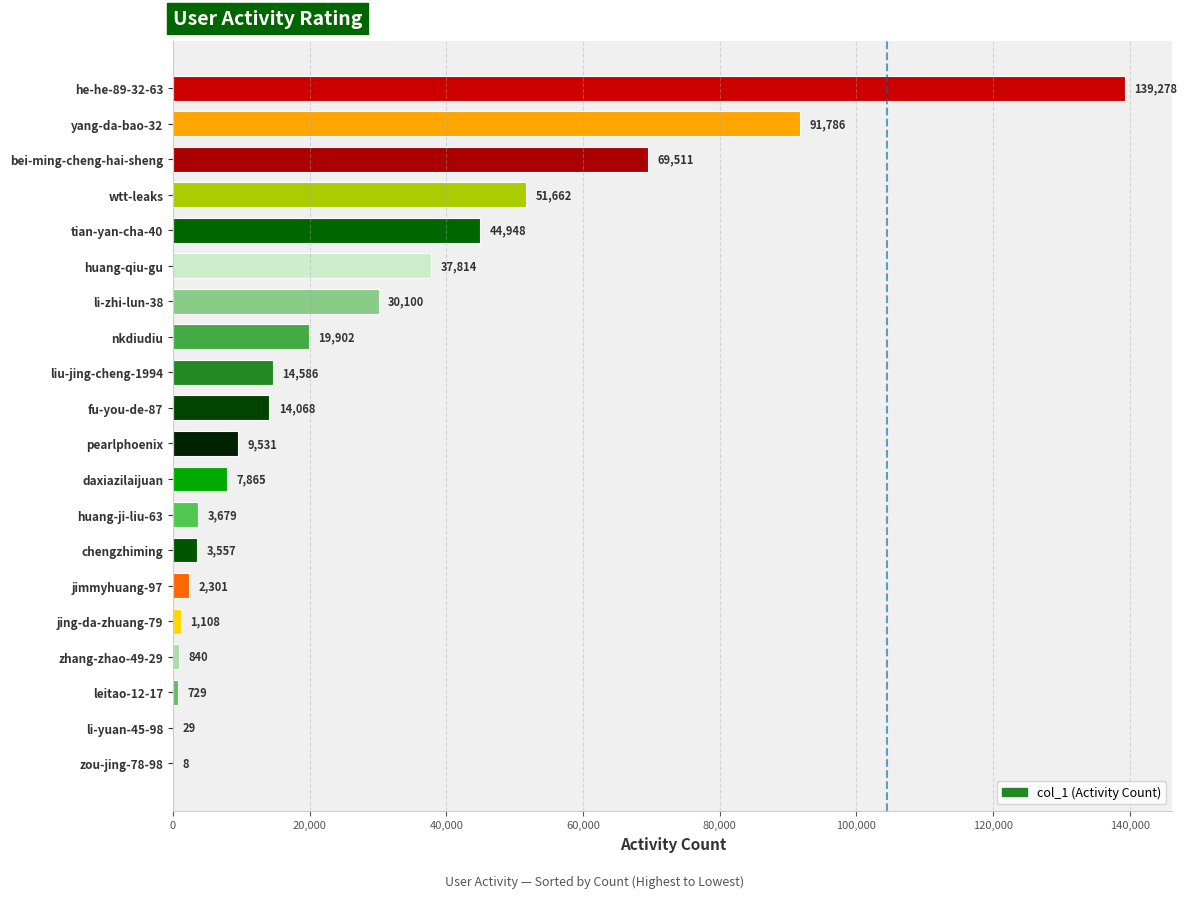

Reading top to bottom, transcribe all the data shown in this chart.

he-he-89-32-63=139278	yang-da-bao-32=91786	bei-ming-cheng-hai-sheng=69511	wtt-leaks=51662	tian-yan-cha-40=44948	huang-qiu-gu=37814	li-zhi-lun-38=30100	nkdiudiu=19902	liu-jing-cheng-1994=14586	fu-you-de-87=14068	pearlphoenix=9531	daxiazilaijuan=7865	huang-ji-liu-63=3679	chengzhiming=3557	jimmyhuang-97=2301	jing-da-zhuang-79=1108	zhang-zhao-49-29=840	leitao-12-17=729	li-yuan-45-98=29	zou-jing-78-98=8